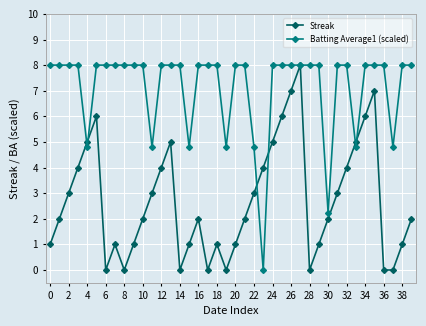

Rank the series by their average value, from lowest to highest.

Streak, Batting Average1 (scaled)